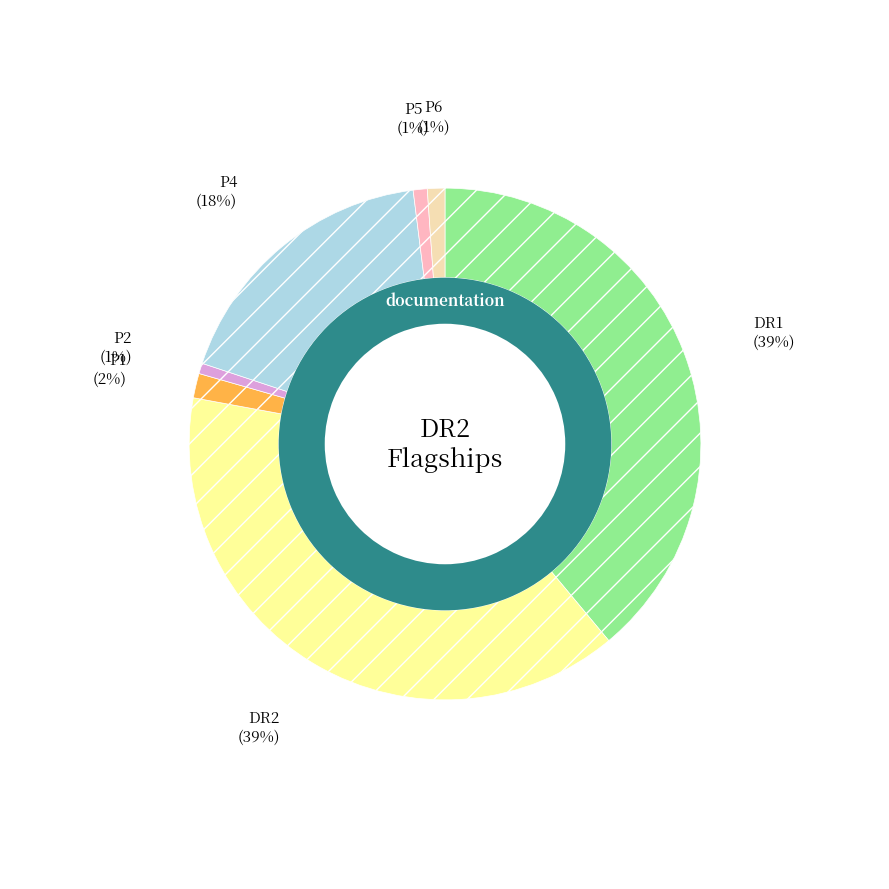

To the nearest percent, what is the difference between the P4 and P5 slice percentages?

17%